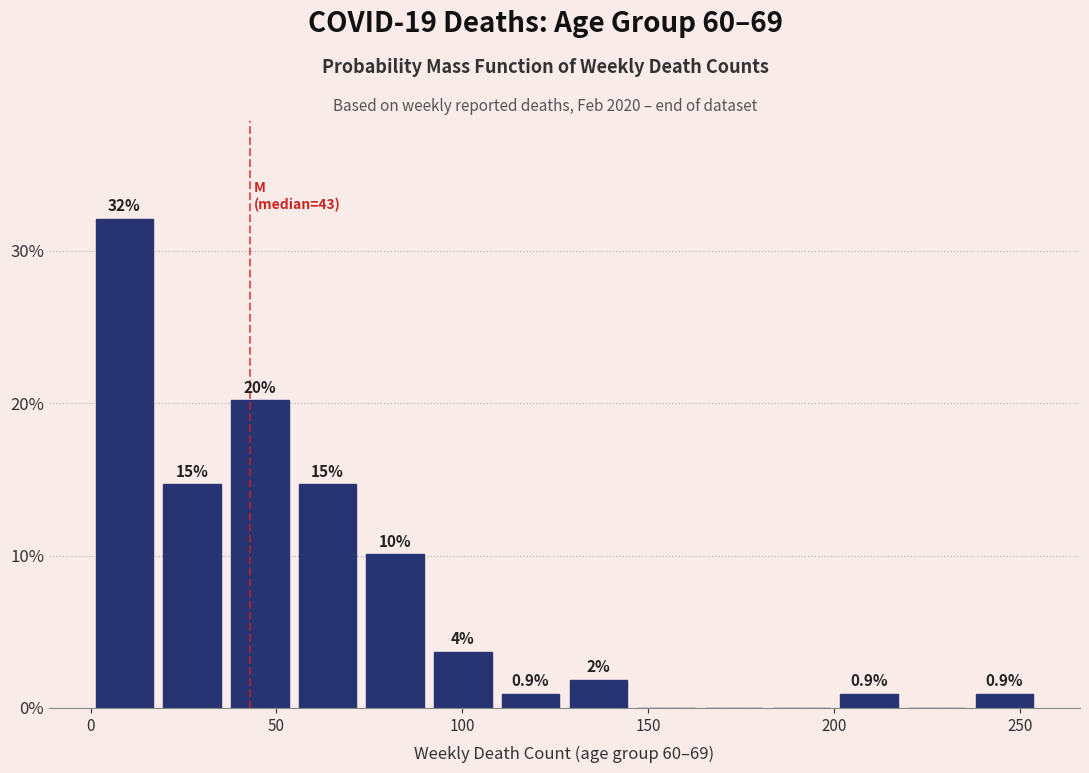

Read against the x-axis, roughly where is the centre of the tallest bar?

10